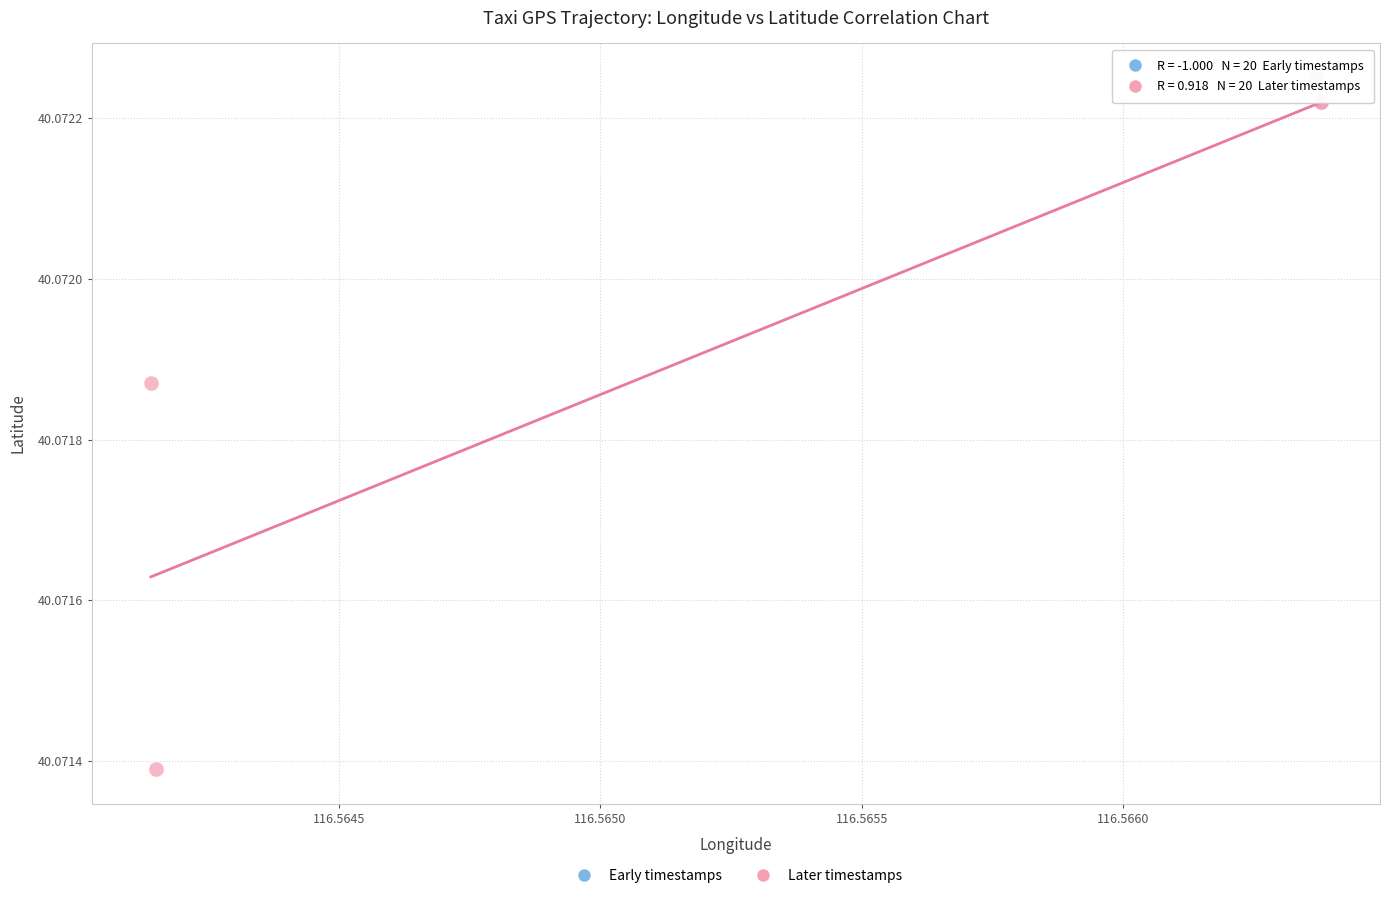

Which series reaches the minimum Y coordinate?

Later timestamps